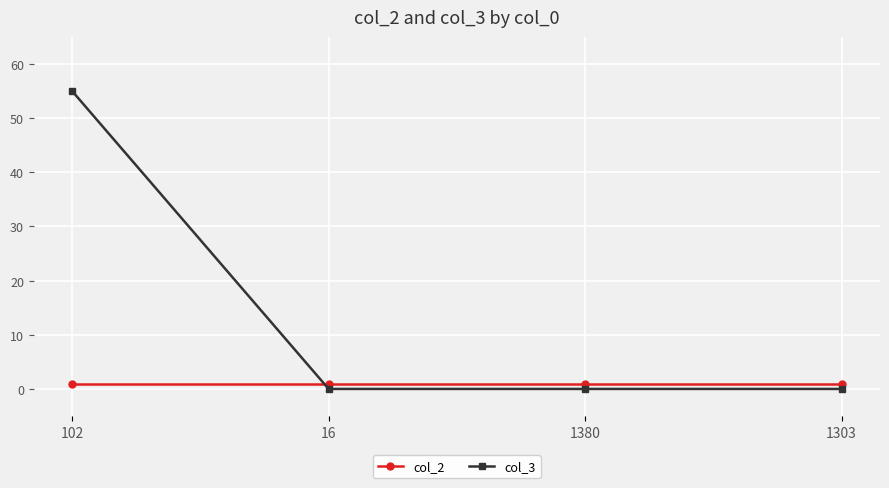

Which series has the largest total across all categories?

col_3